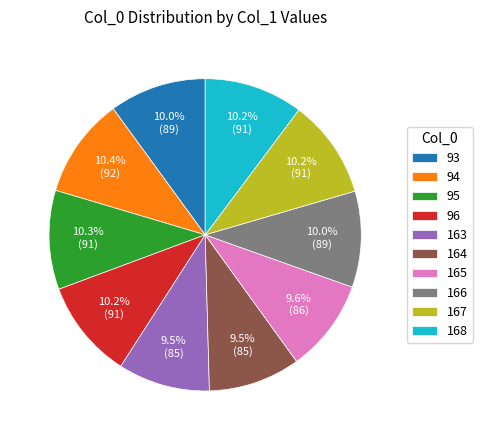

What is the ratio of the value at 168 to the value at 94?

1.0